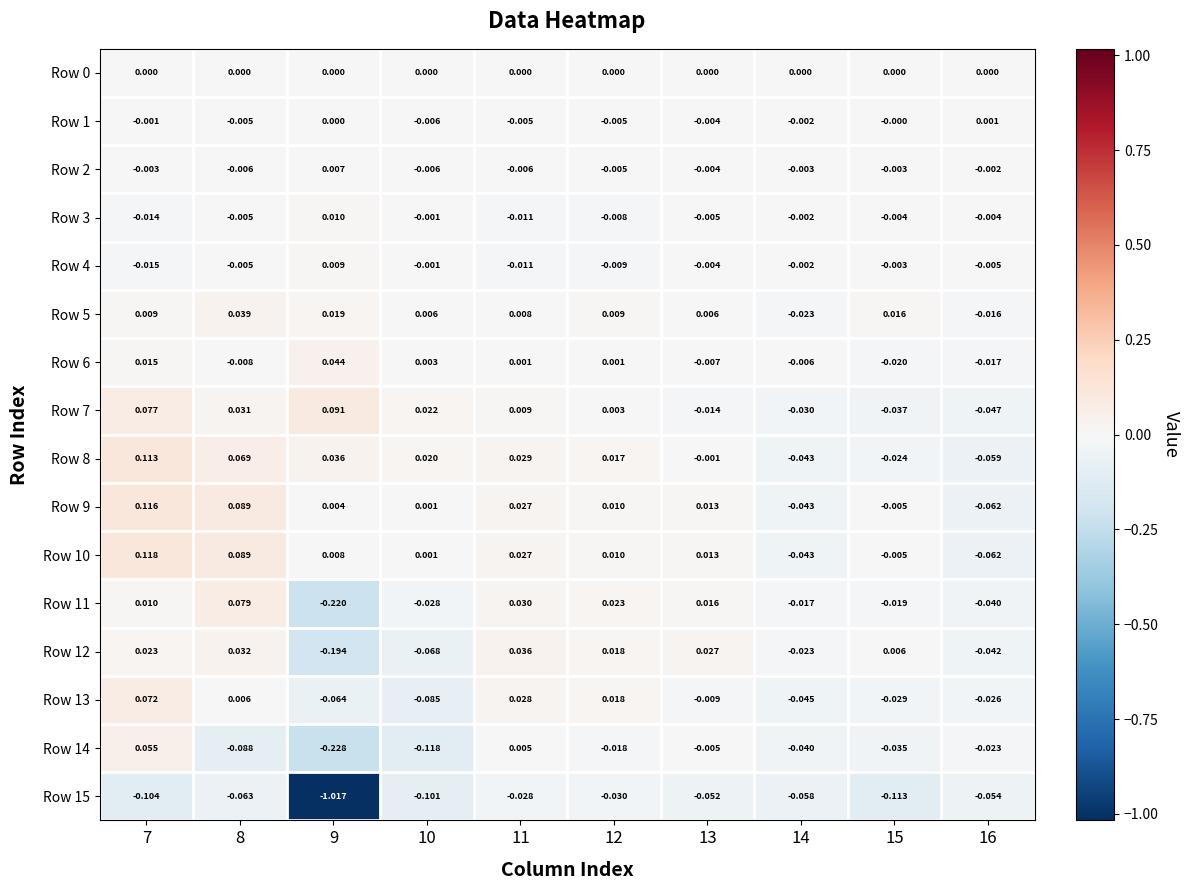

What is the spread (max minus min) of values at 9?

1.1